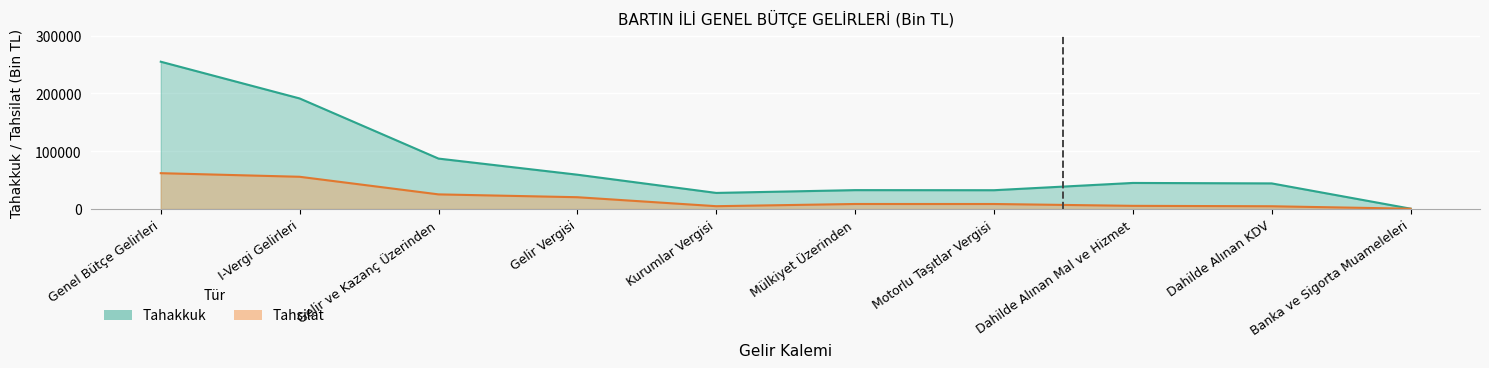

Reading right to left, transcribe all the data shown in this chart.

Tahakkuk: 624	44350	45141	32556	32710	27876	59417	87293	191358	254942
Tahsilat: 549	4801	5516	8700	8725	4908	20446	25354	55821	62043